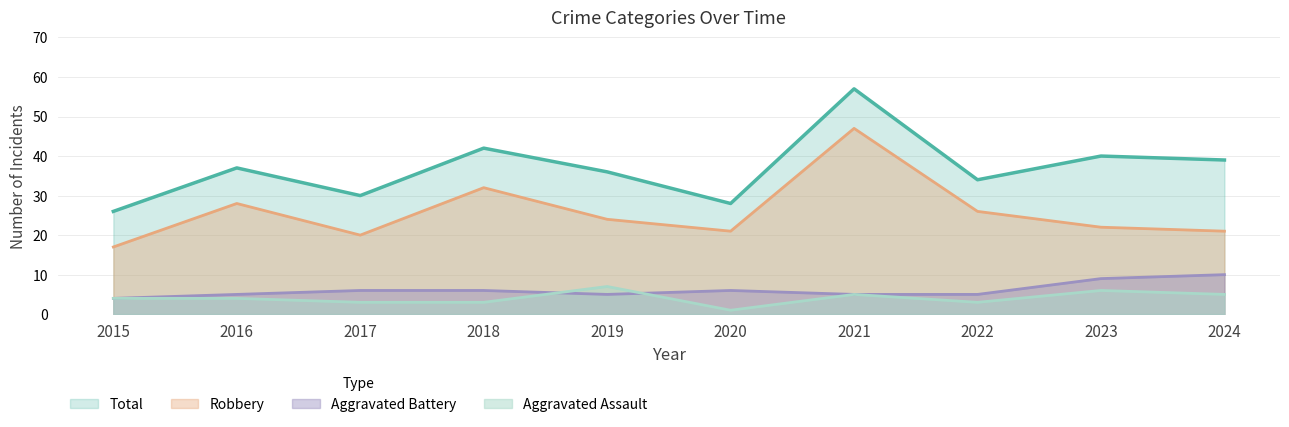

How many data points in Aggravated Assault are less than 4?

4